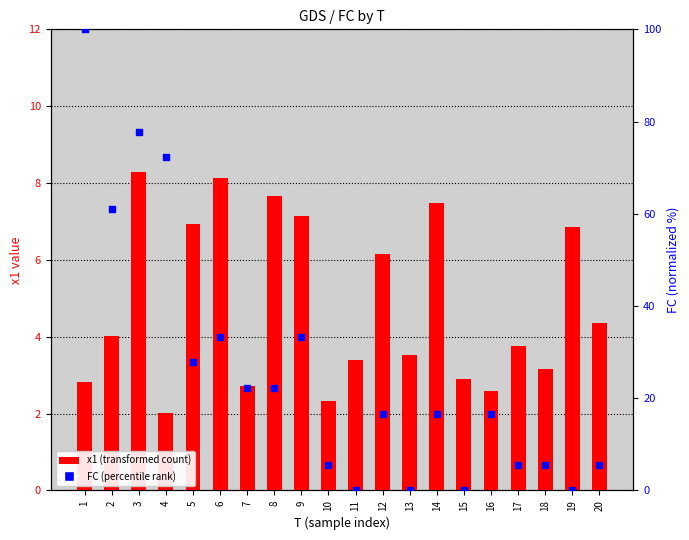

What is the total value across all series at 18?

8.7